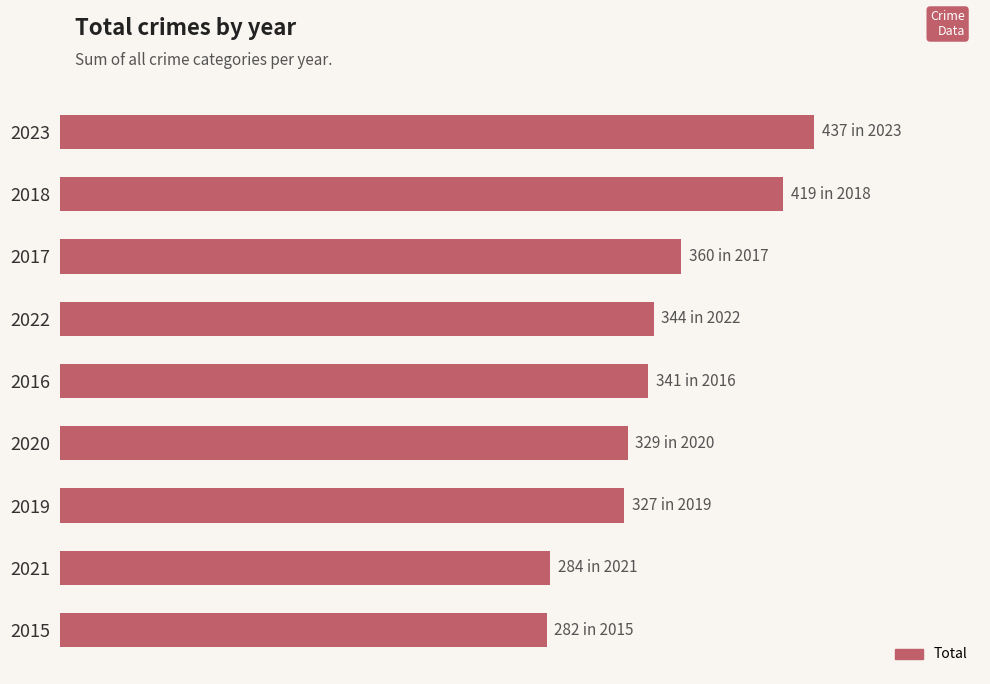

Are the bars horizontal?

Yes